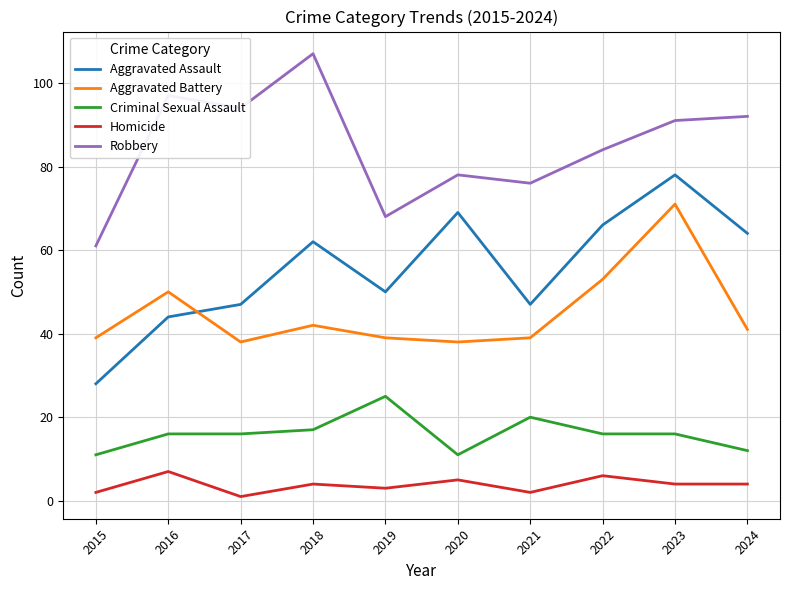

The value of Aggravated Assault at 2016 is 76. True or false?

False